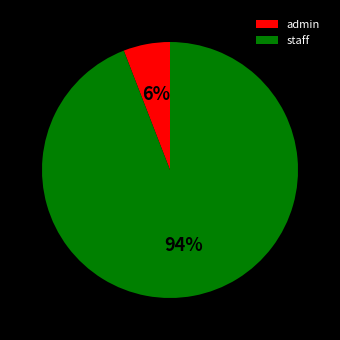

What percentage is the staff slice, to the nearest percent?

94%